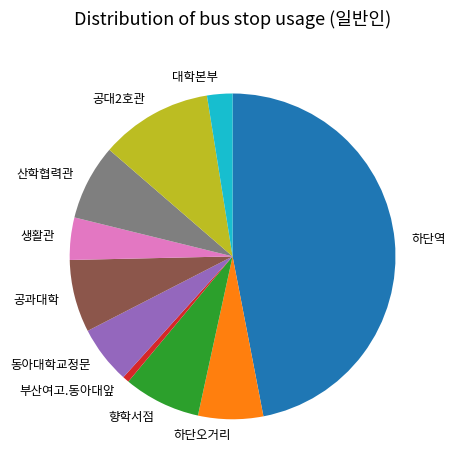

How many segments does this pie chart have?

10